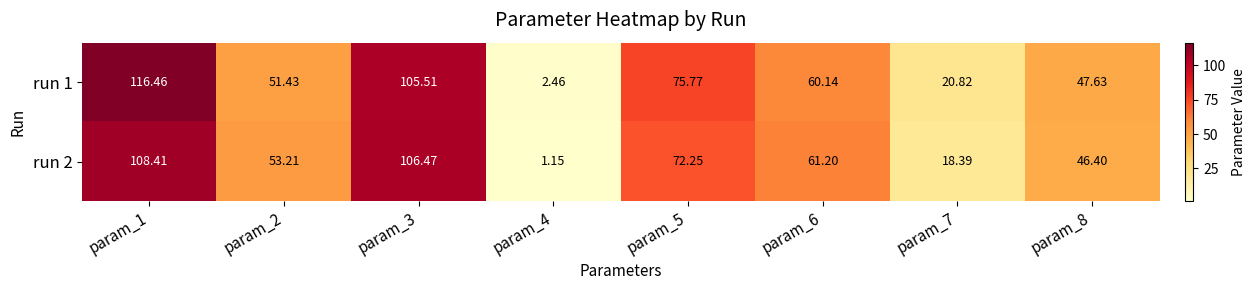

Is the value of run 2 at param_4 greater than the value of run 1 at param_8?

No